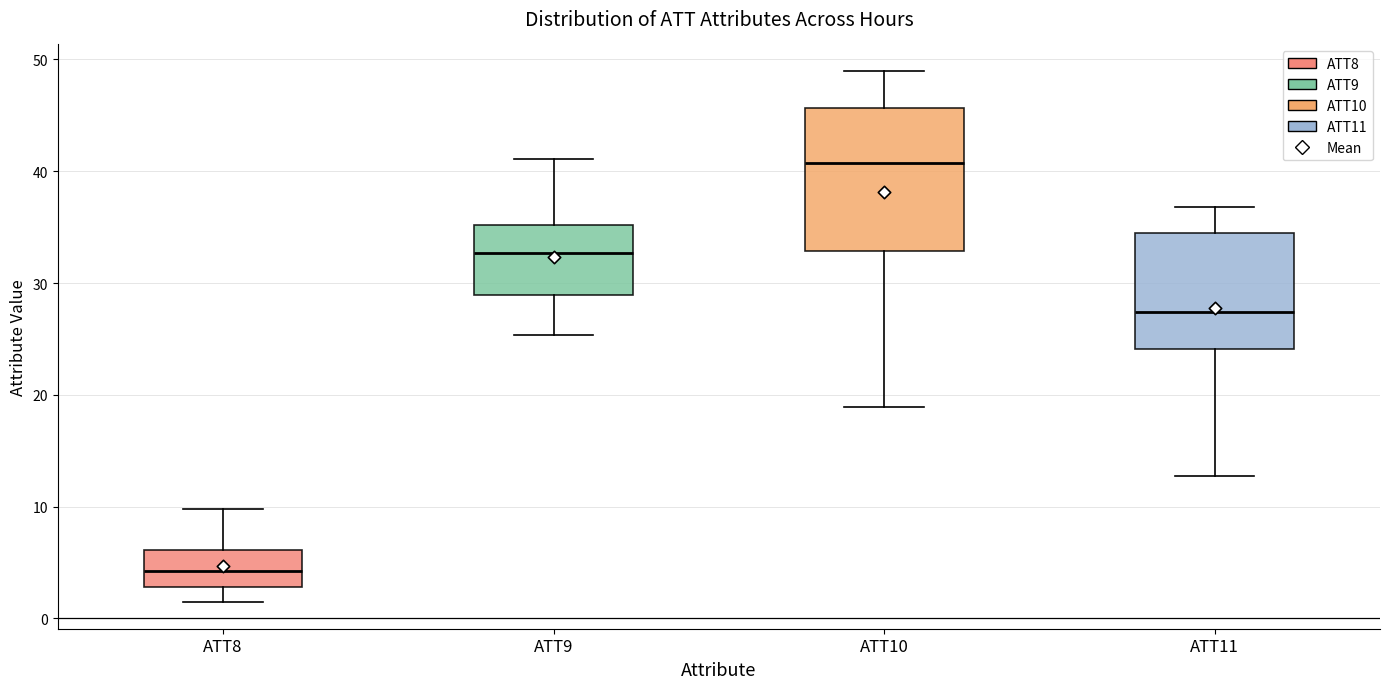

Which box has the lowest median line?

ATT8